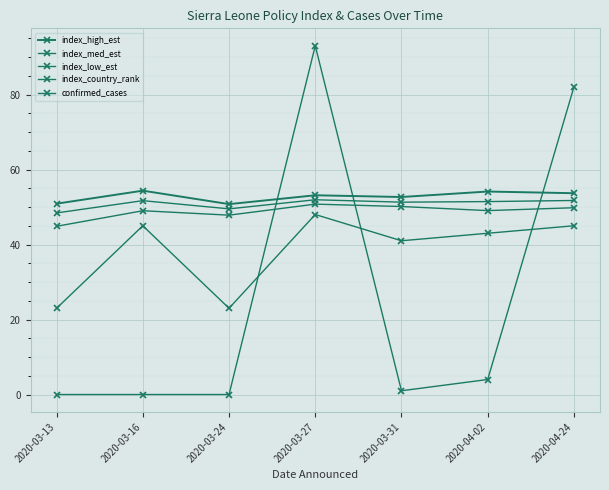

How many distinct data groups are displayed?

5